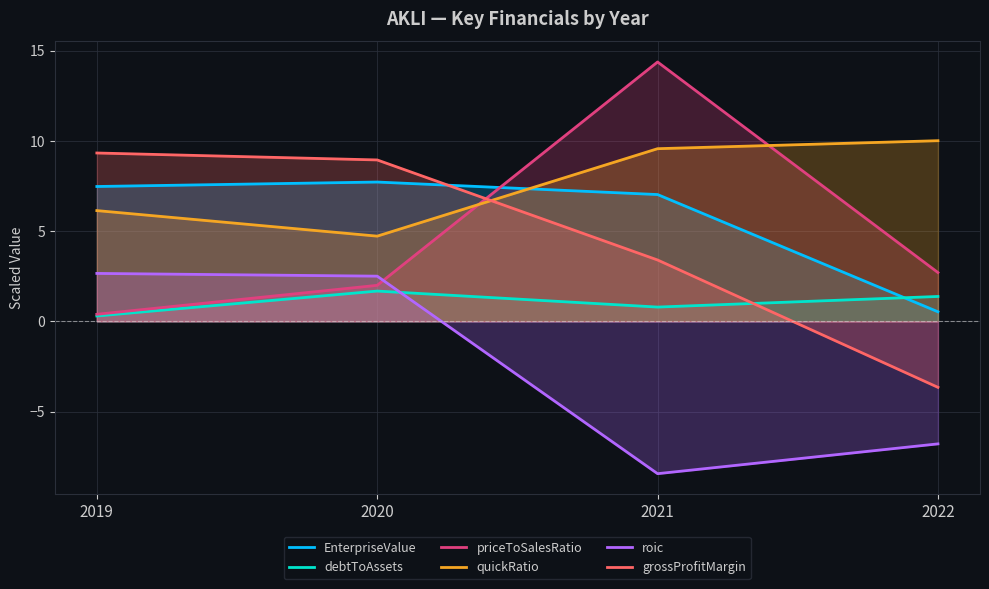

List the labels in order of debtToAssets value, smallest first.

2019, 2021, 2022, 2020